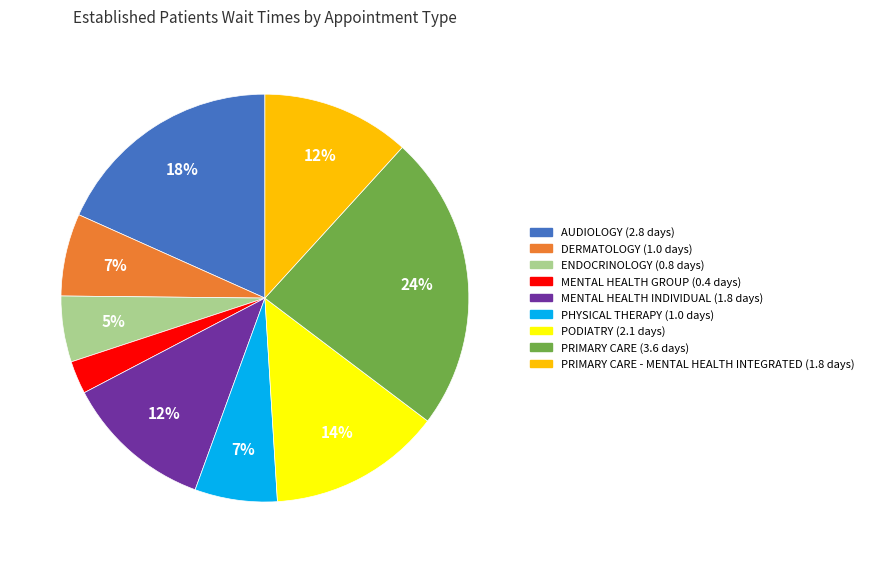

Is there any slice that represents more than half of the pie?

No